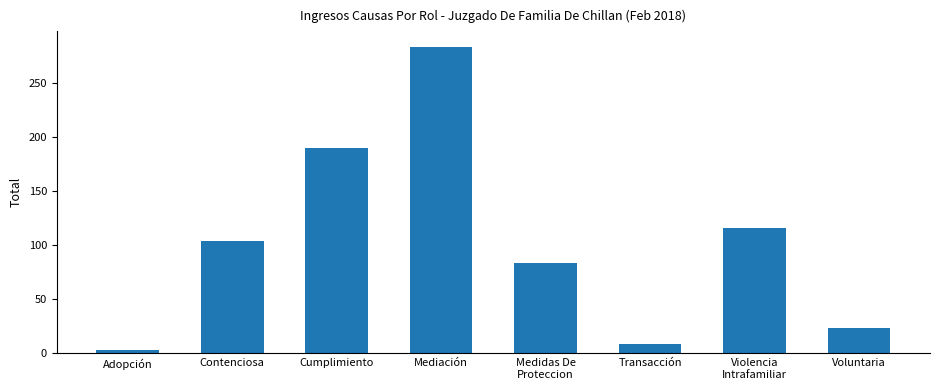

List the labels in order of value, largest first.

Mediación, Cumplimiento, Violencia
Intrafamiliar, Contenciosa, Medidas De
Proteccion, Voluntaria, Transacción, Adopción